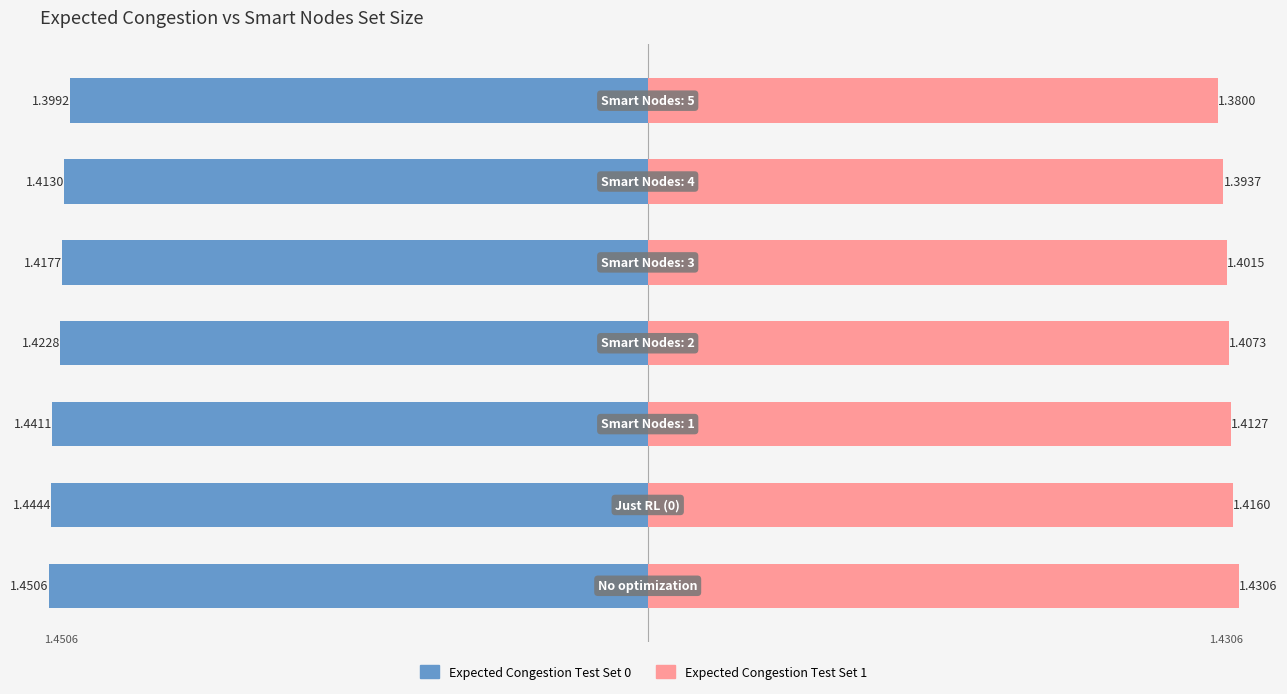

What is the value of the Expected Congestion Test Set 1 bar at the 4th from the left?

1.4